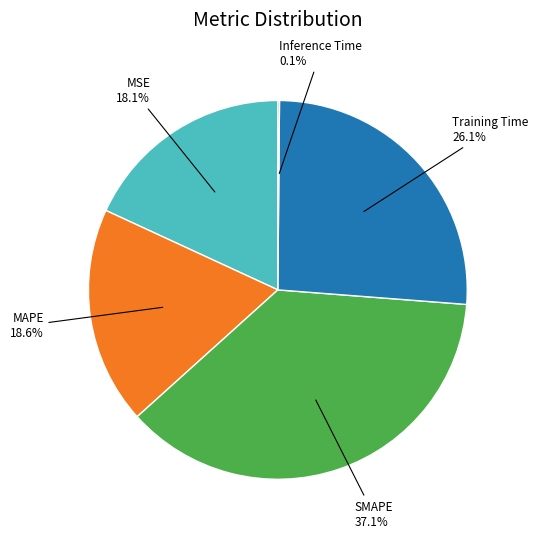

Does any single category account for the majority?

No